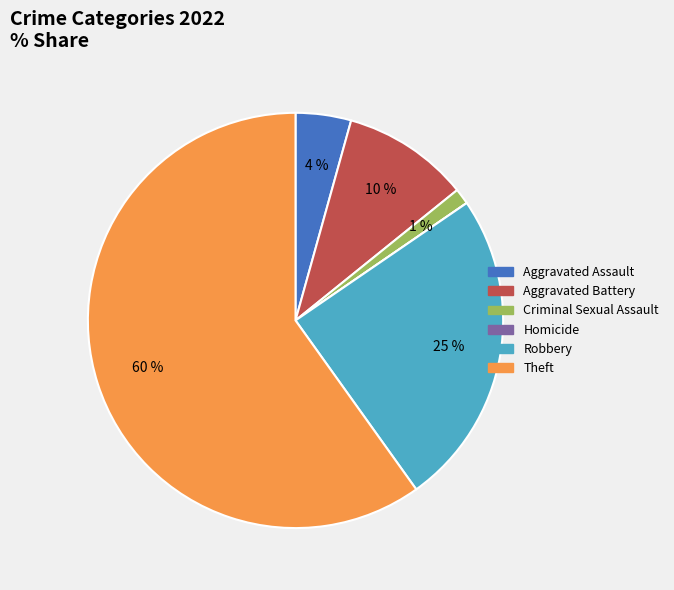

What percentage is the Aggravated Battery slice, to the nearest percent?

10%